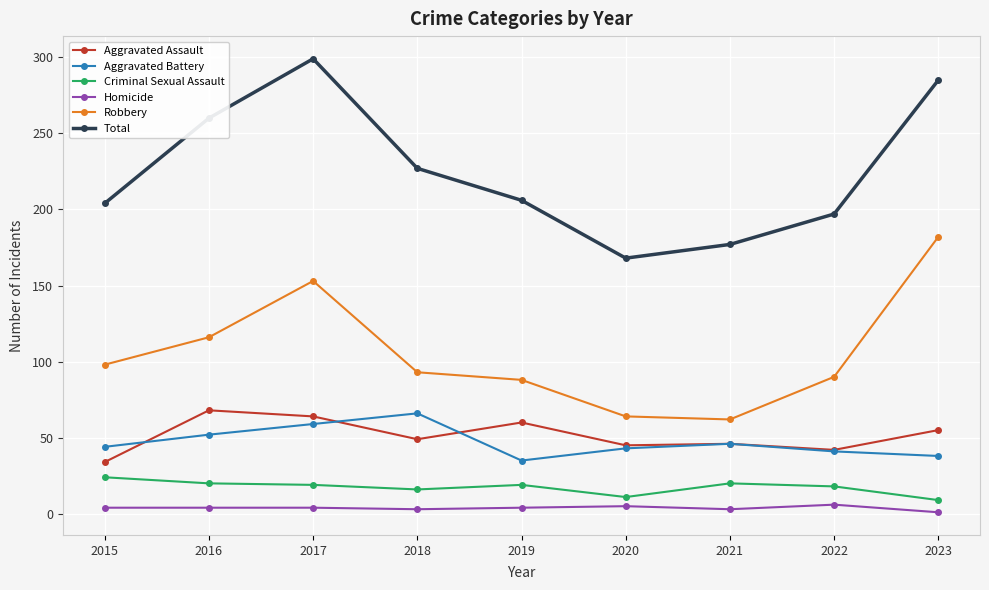

What is the total value across all series at 2017?

598